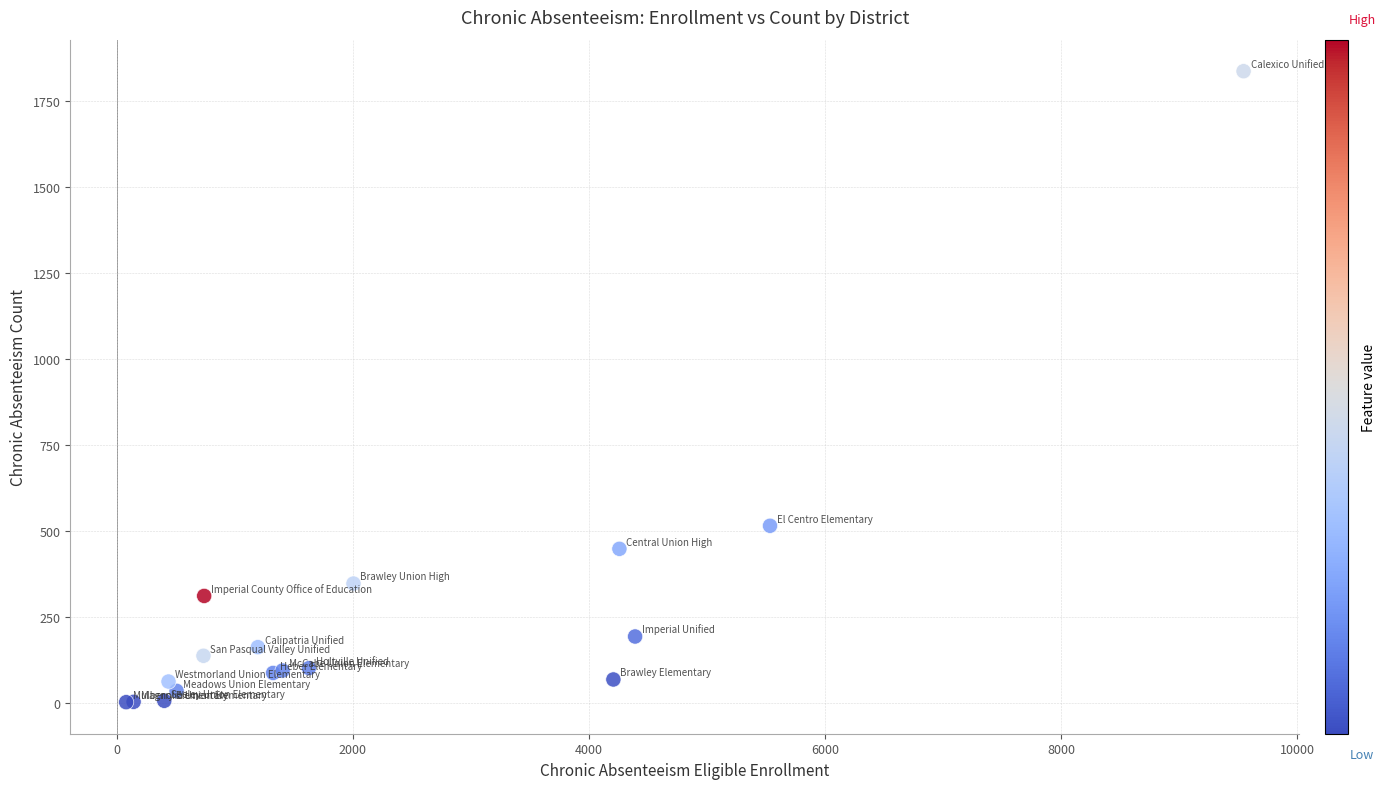

What Y value in the scatter plot is closest to 918?

514